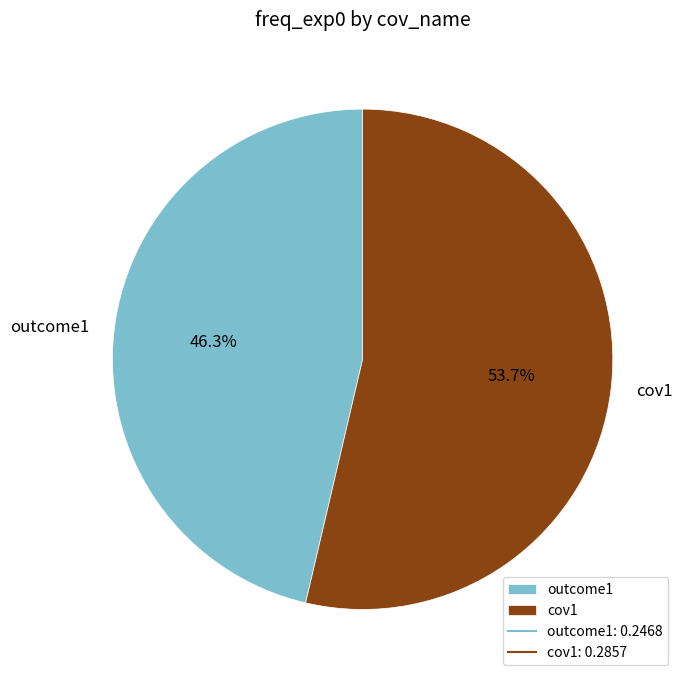

To the nearest percent, what is the combined percentage of cov1 and outcome1?

100%